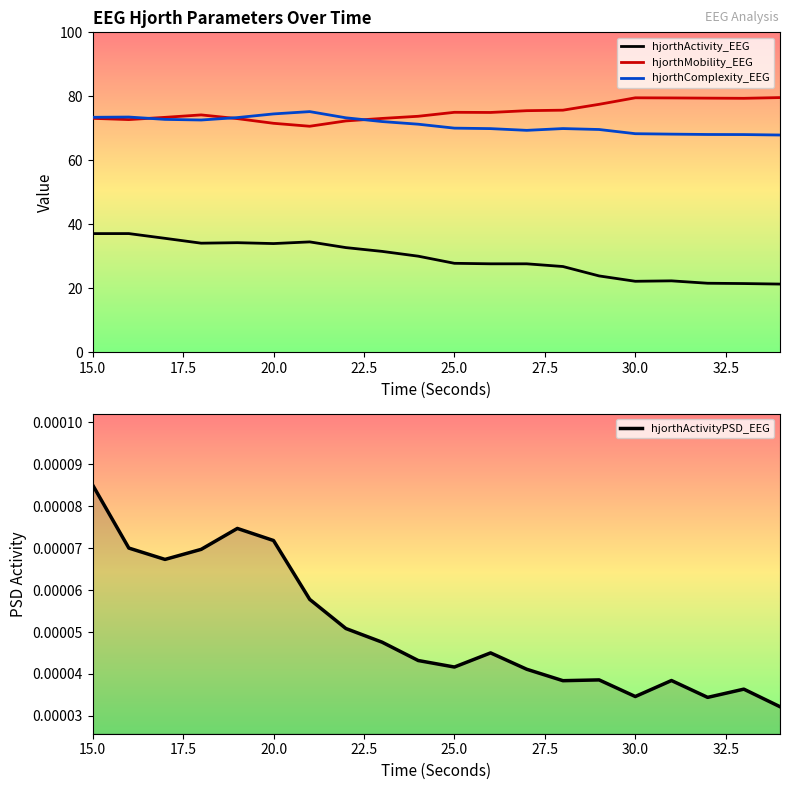

What is the highest value of the hjorthActivity_EEG series?

37.1